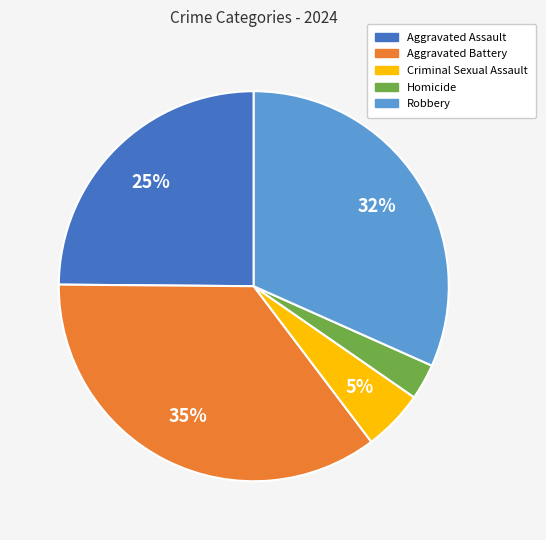

Which has a higher value, Robbery or Homicide?

Robbery